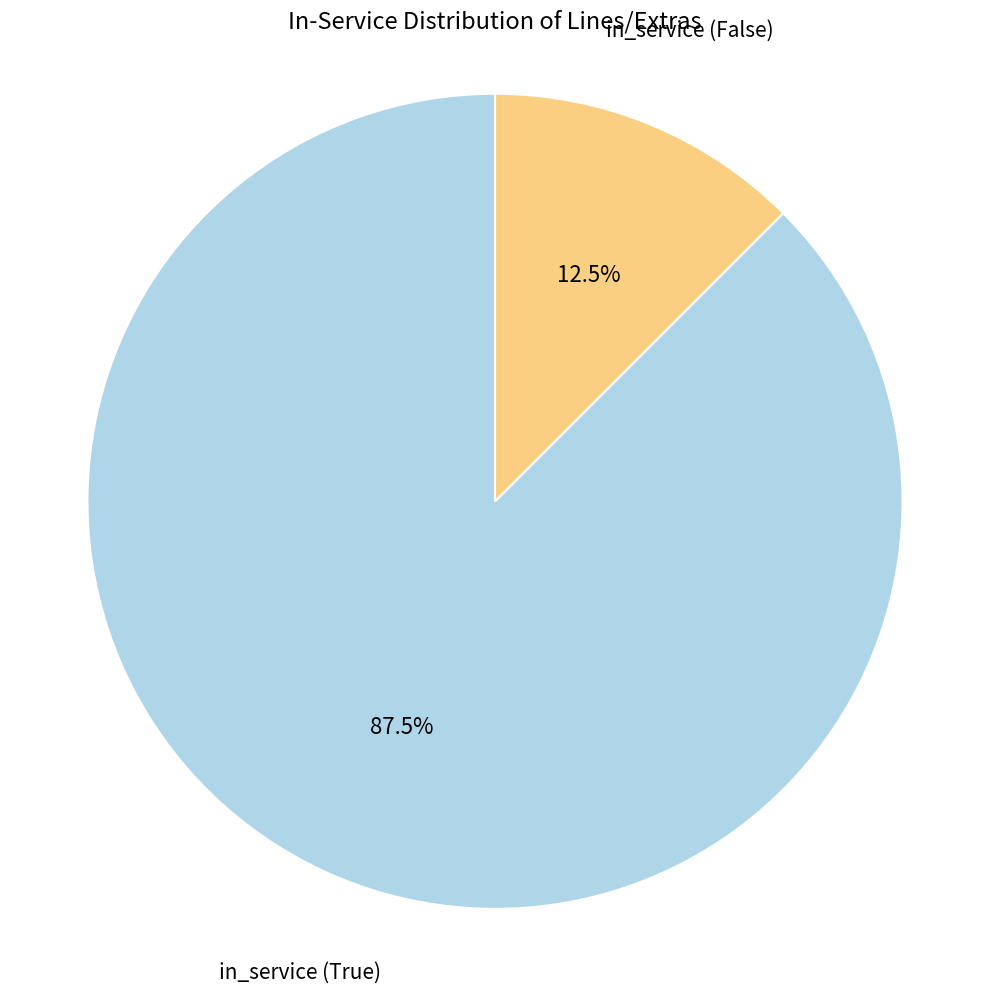

What is the smallest slice in the pie chart?

in_service (False)